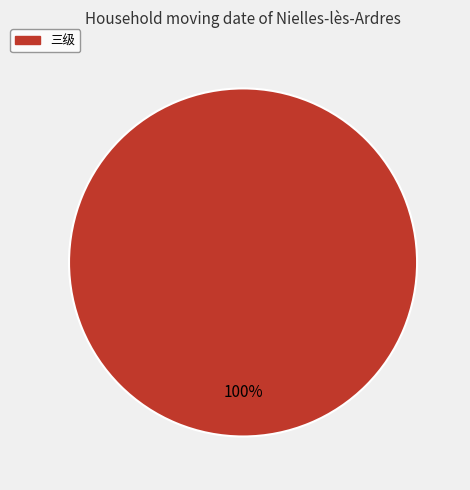

Is there any slice that represents more than half of the pie?

Yes